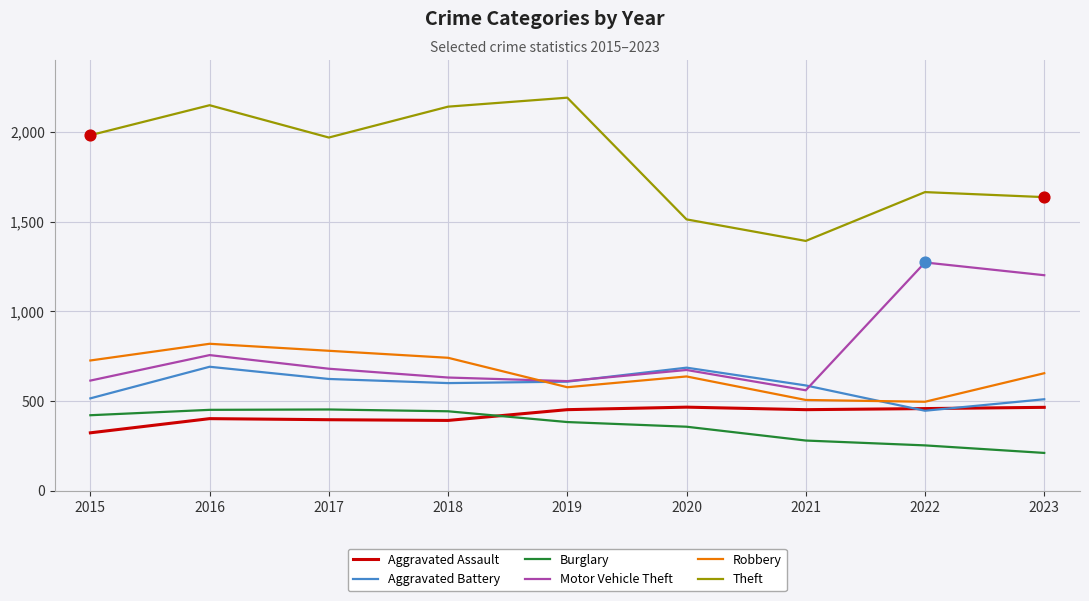

Which series has the largest total across all categories?

Theft